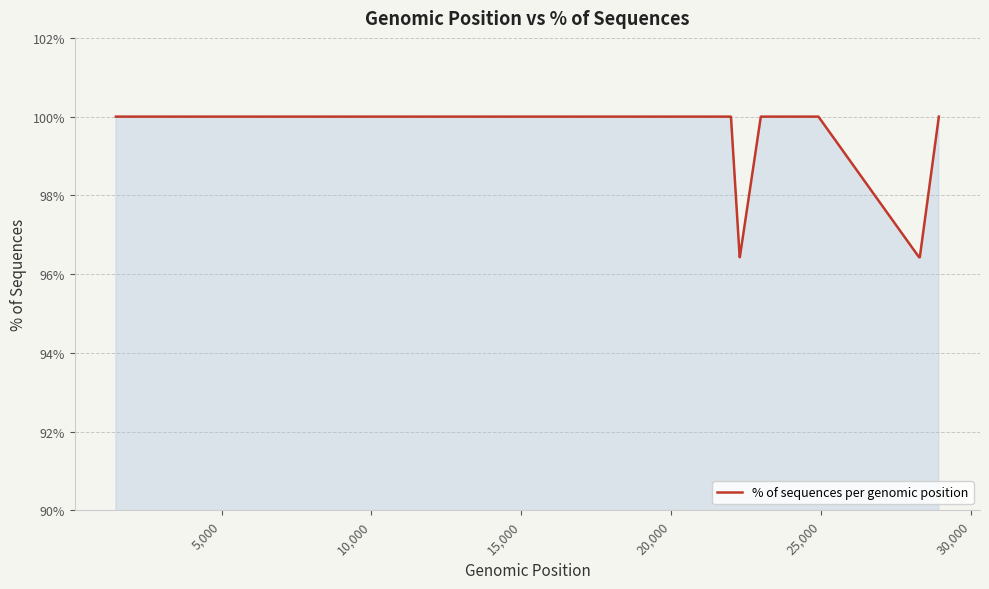

What is the smallest value displayed?

96.4